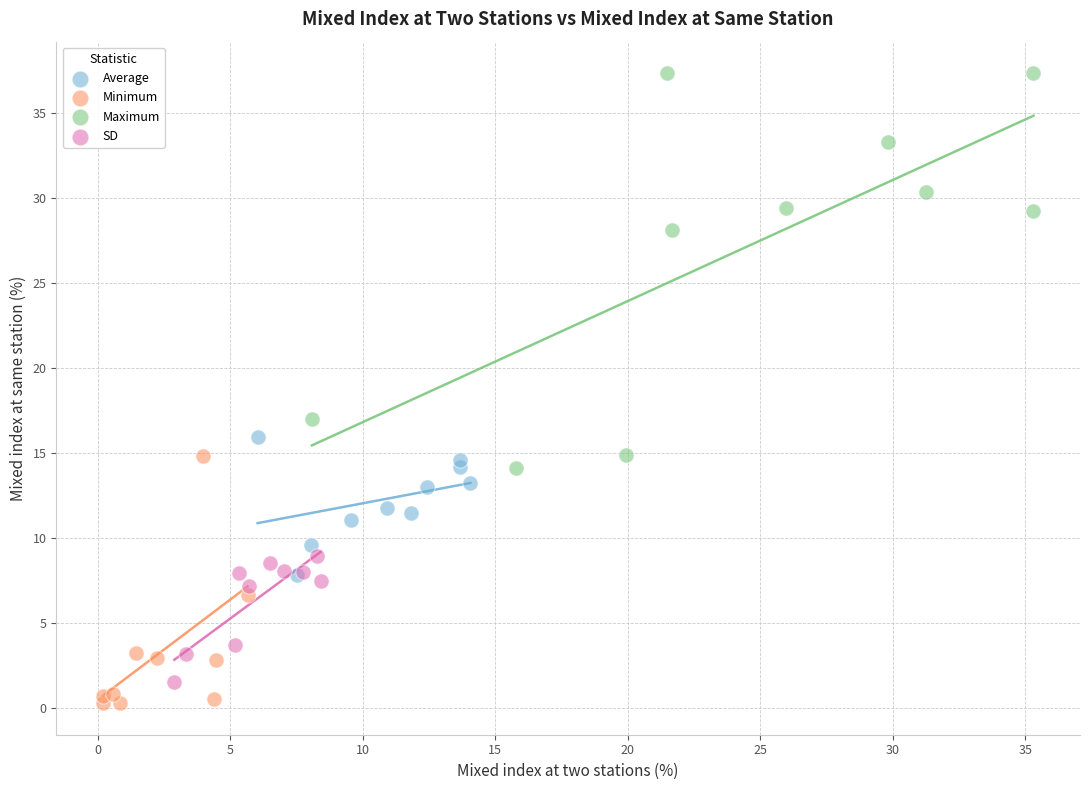

Which series has the widest spread of Y values?

Maximum